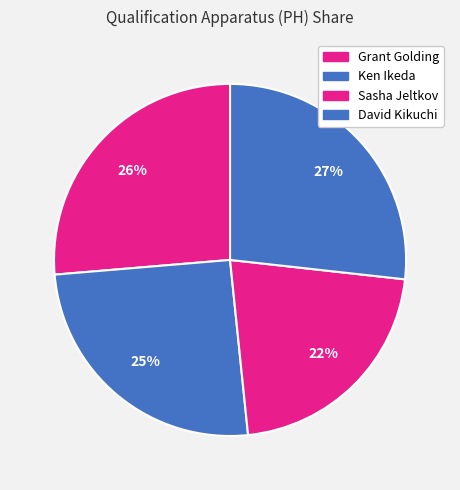

How much of the chart is everything except Grant Golding?

73.7%